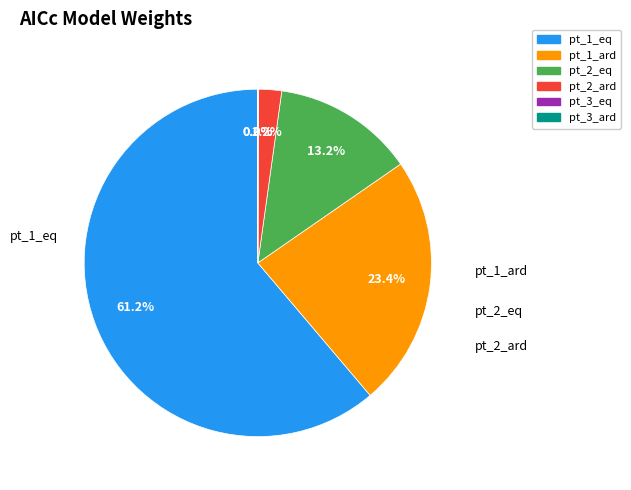

Do pt_2_eq and pt_1_eq together represent more than half of the pie?

Yes